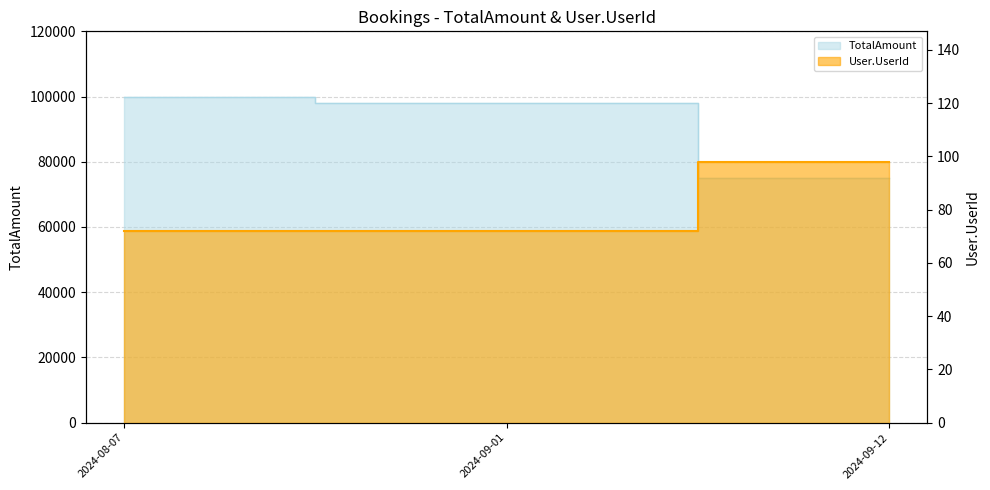

Reading left to right, list all the values displayed in this chart.

TotalAmount: 2024-08-07=100000	2024-09-01=98000	2024-09-12=75000
User.UserId: 2024-08-07=72	2024-09-01=72	2024-09-12=98